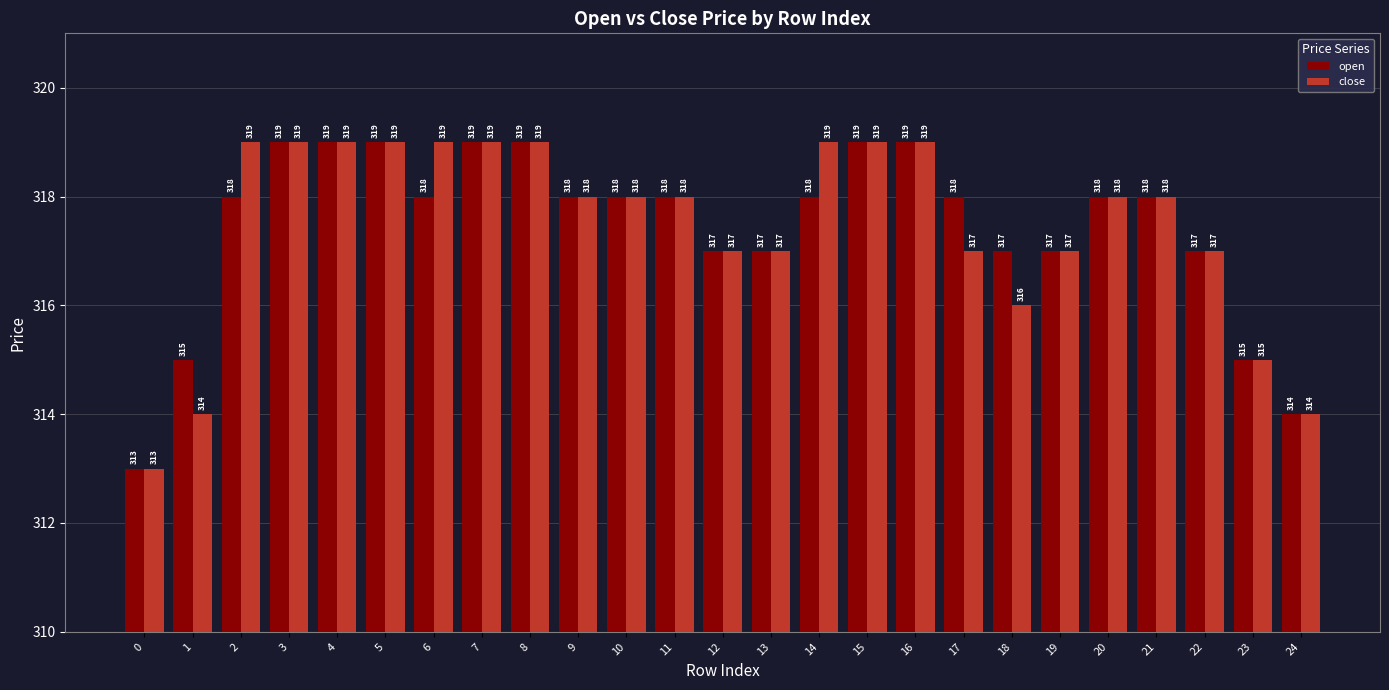

Does the chart contain stacked bars?

No